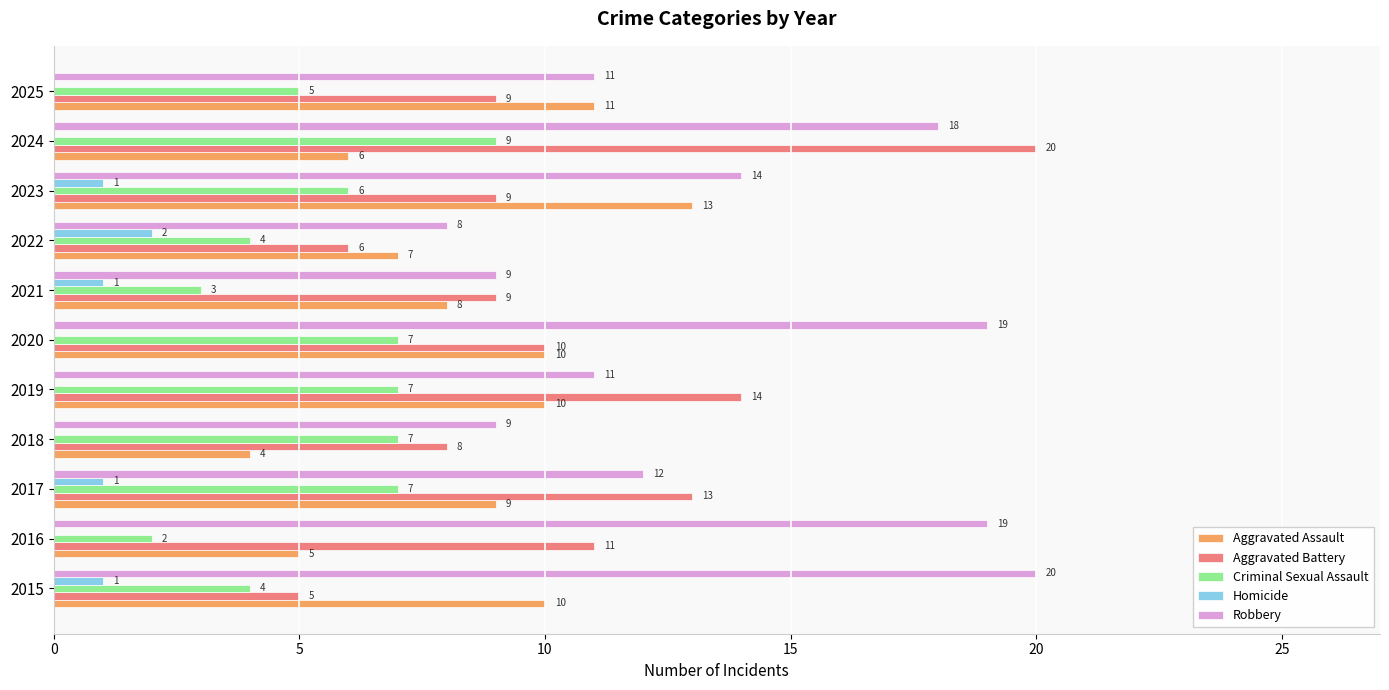

Is the value of Robbery at 2019 greater than the value of Criminal Sexual Assault at 2020?

Yes